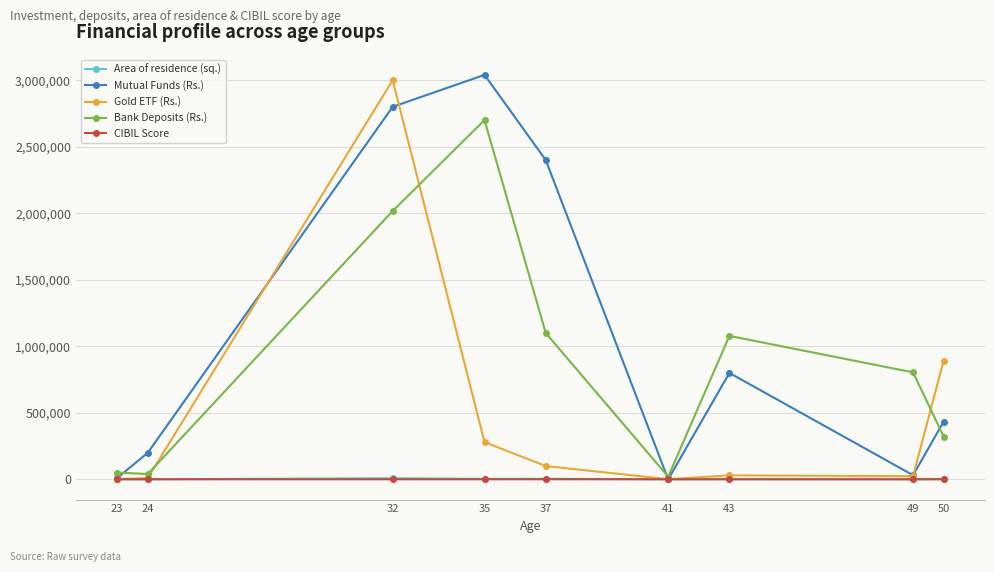

What is the difference between the highest and lowest values at 23?

50270